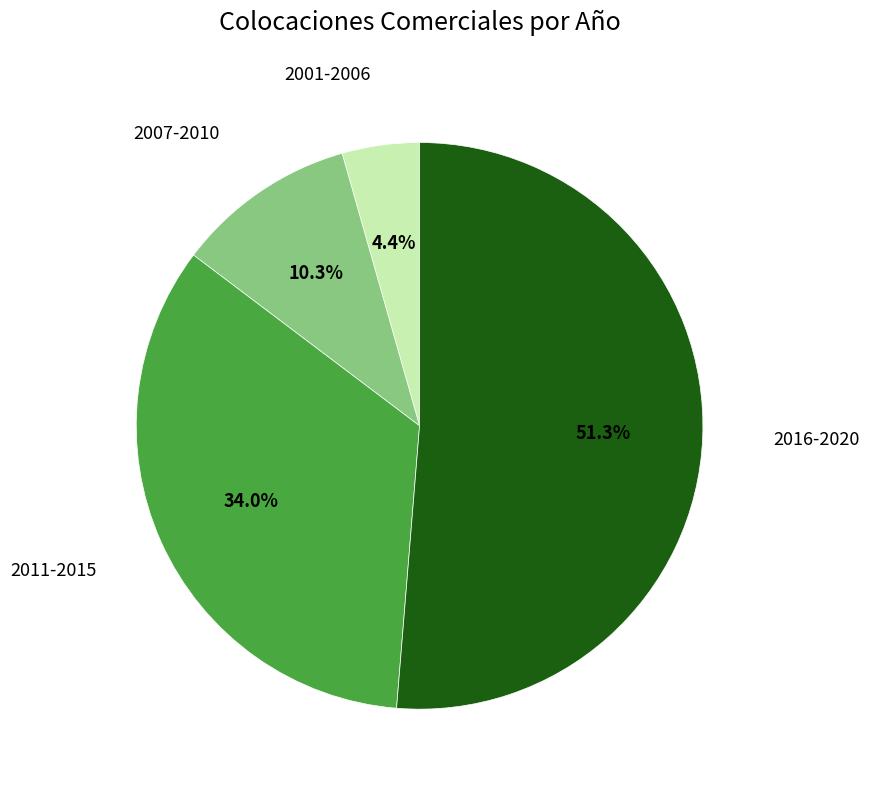

Which has a higher value, 2011-2015 or 2001-2006?

2011-2015